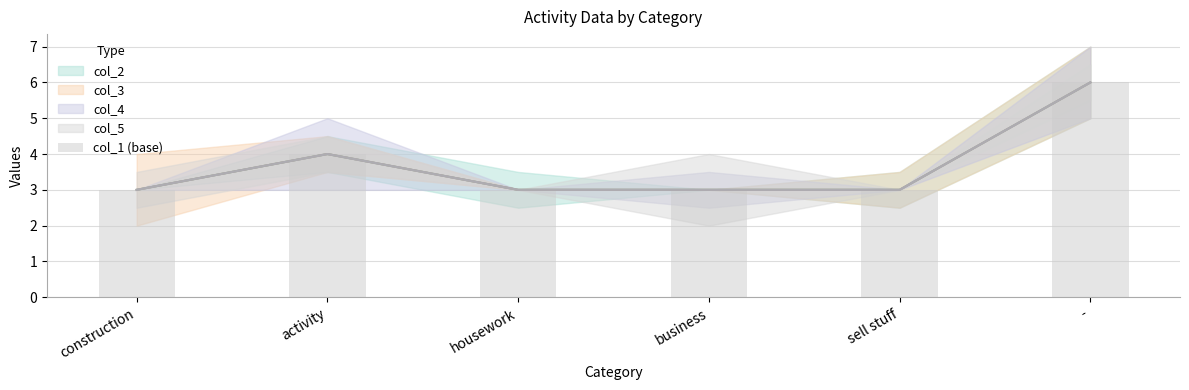

Approximately how many times larger is the value at sell stuff compared to -?

0.5